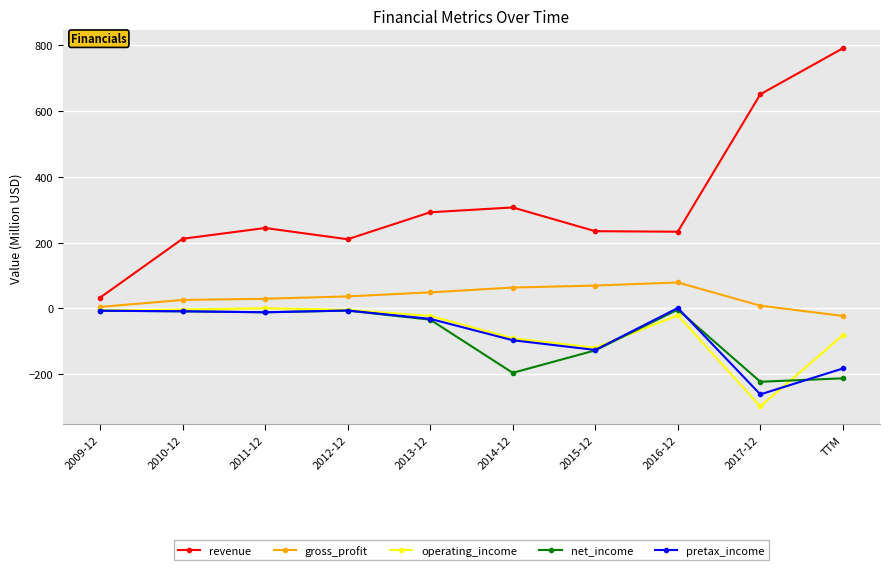

What is the difference between the net_income values at TTM and 2017-12?

10.5